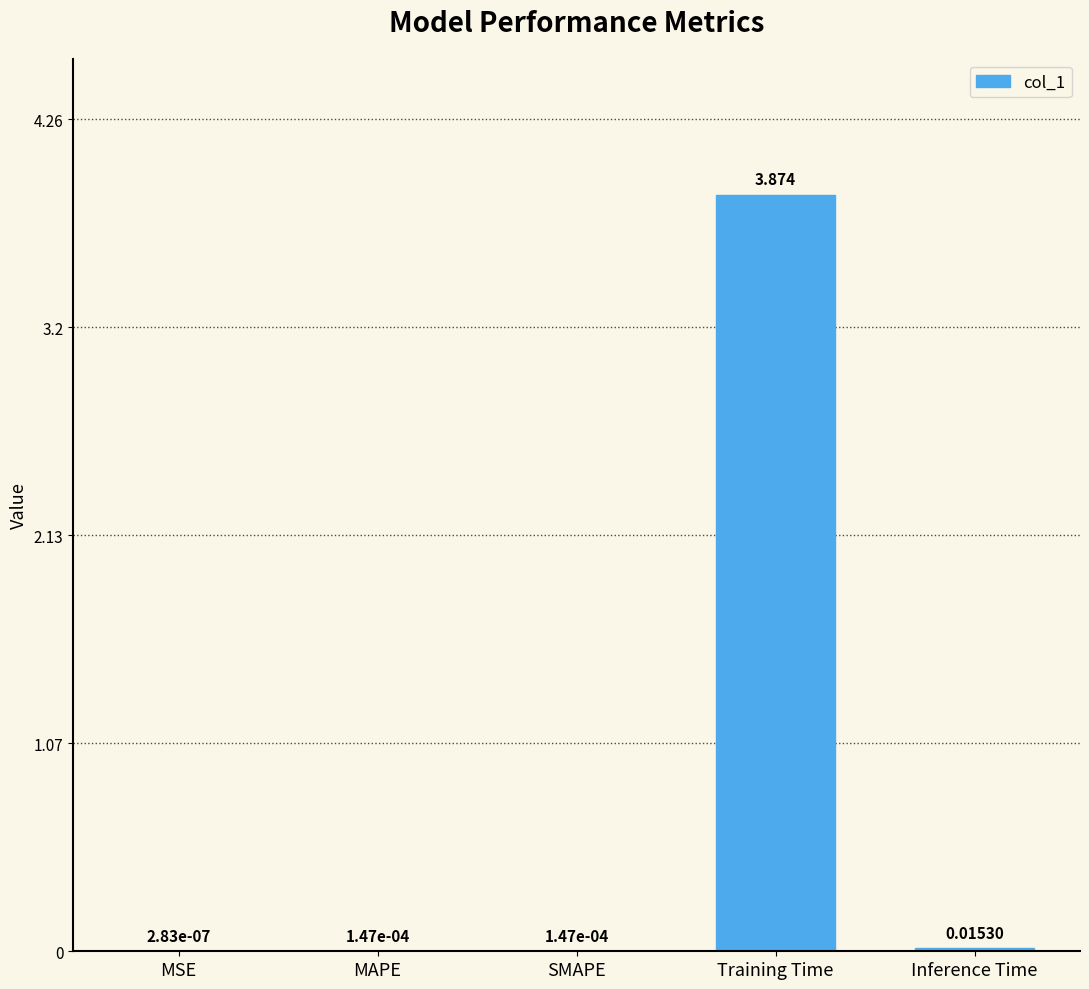

Which has a higher value, MSE or SMAPE?

SMAPE